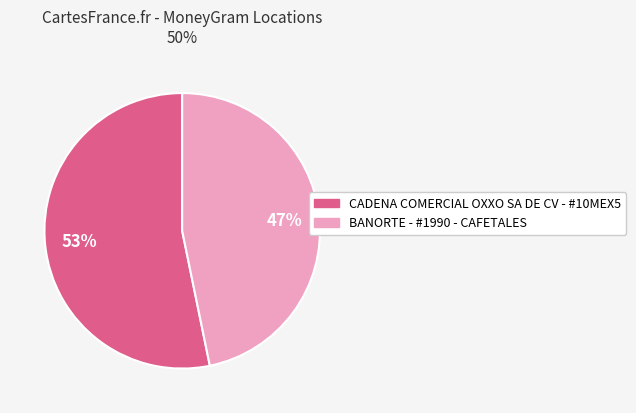

What is the majority slice?

CADENA COMERCIAL OXXO SA DE CV - #10MEX5